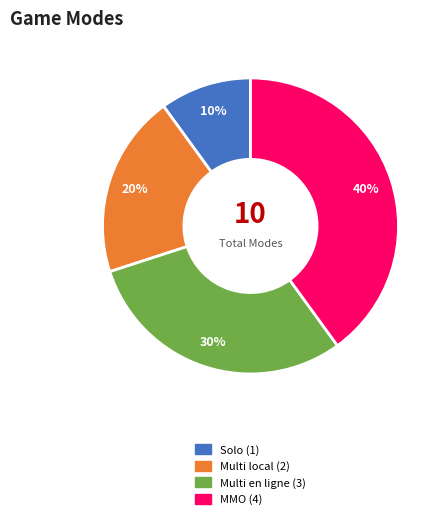

How many segments does this pie chart have?

4